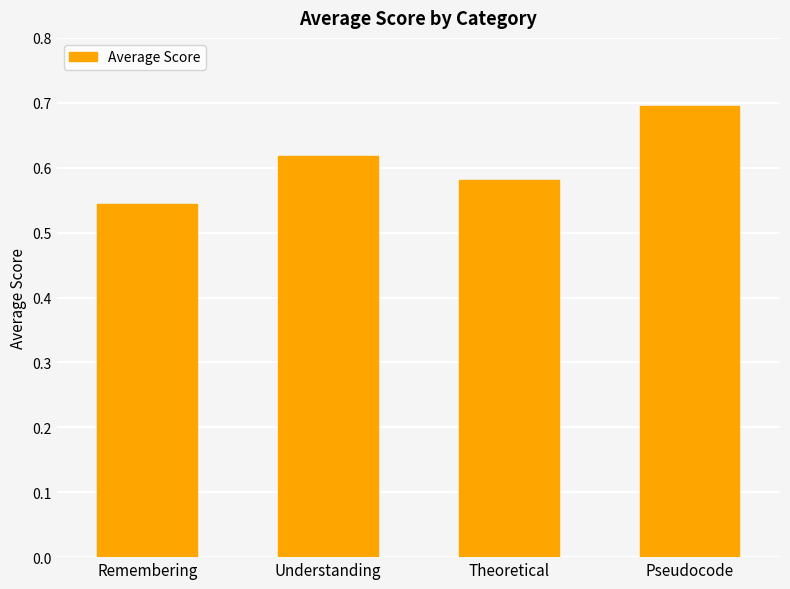

Are the bars horizontal?

No